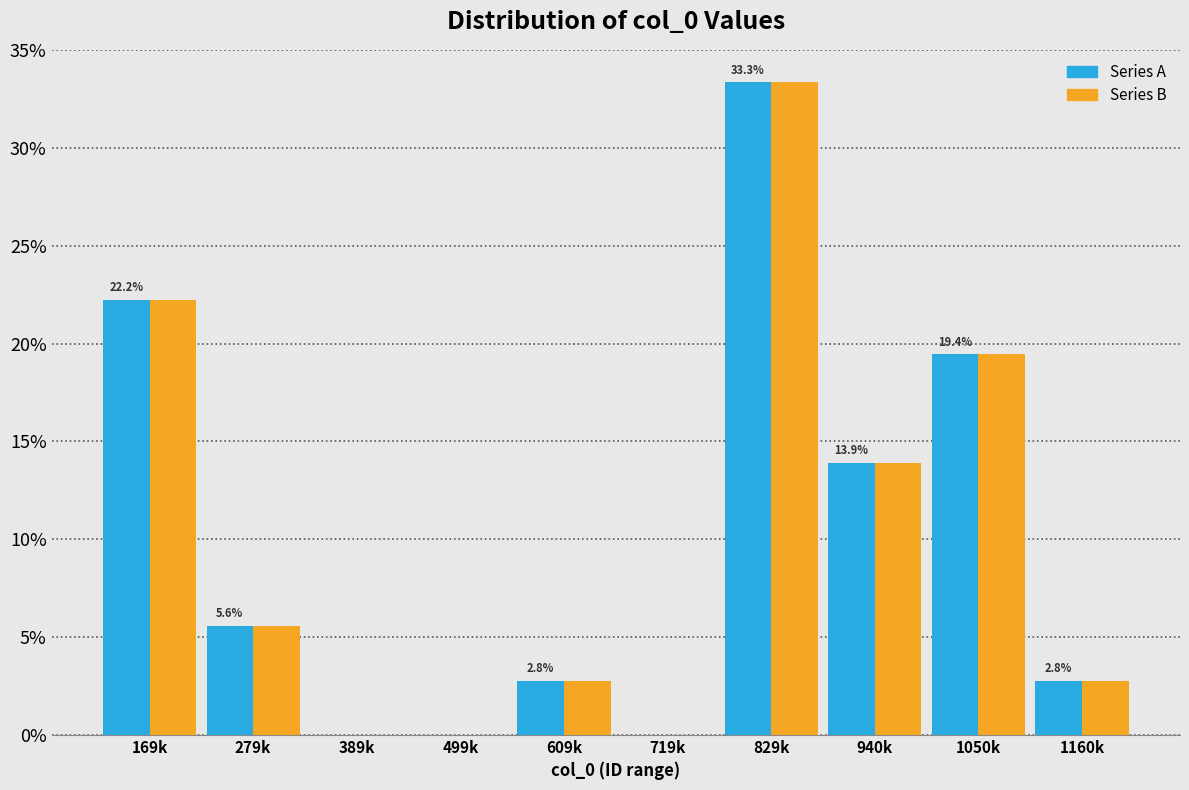

Reading left to right, list all the values displayed in this chart.

Series A: 169k=22.2	279k=5.6	389k=0.0	499k=0.0	609k=2.8	719k=0.0	829k=33.3	940k=13.9	1050k=19.4	1160k=2.8
Series B: 169k=22.2	279k=5.6	389k=0.0	499k=0.0	609k=2.8	719k=0.0	829k=33.3	940k=13.9	1050k=19.4	1160k=2.8